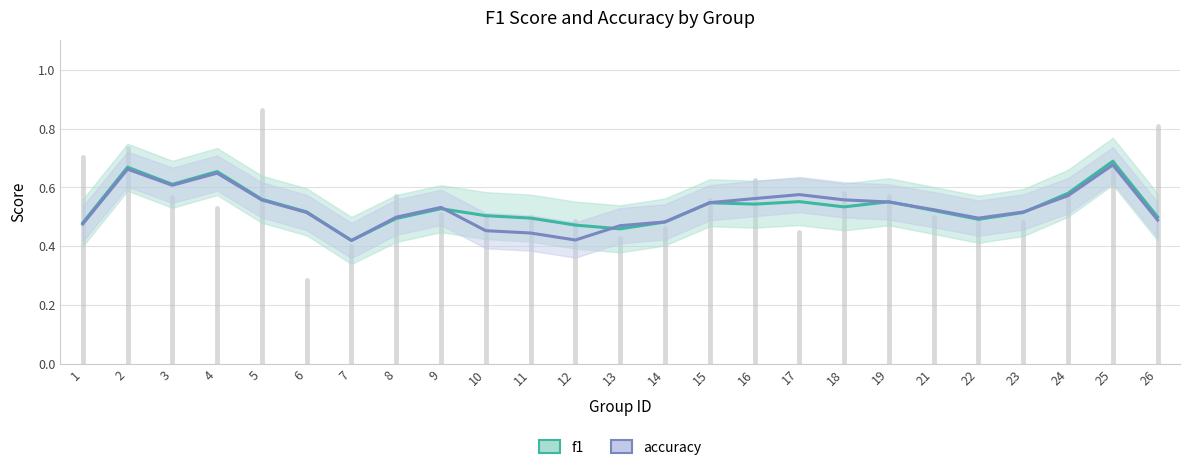

What are all the series names shown in the legend?

f1, accuracy